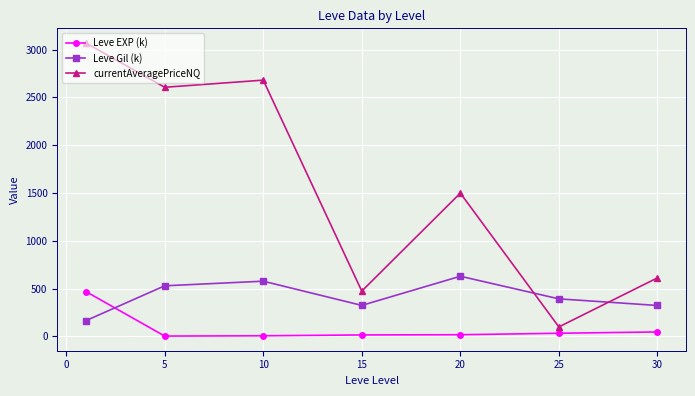

What is the value of the Leve EXP (k) point at the 3rd from the left?

5.3